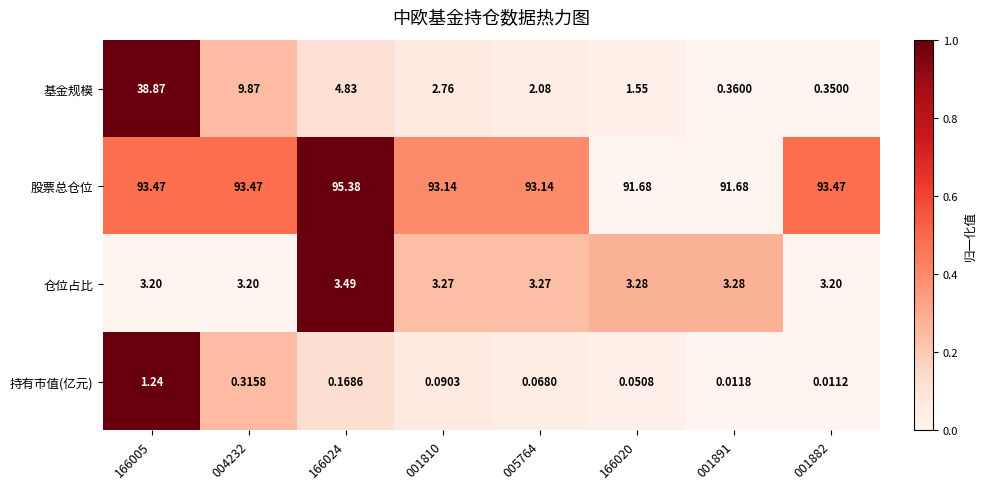

Rank the series at 001882 from lowest to highest value.

持有市值(亿元), 基金规模, 仓位占比, 股票总仓位